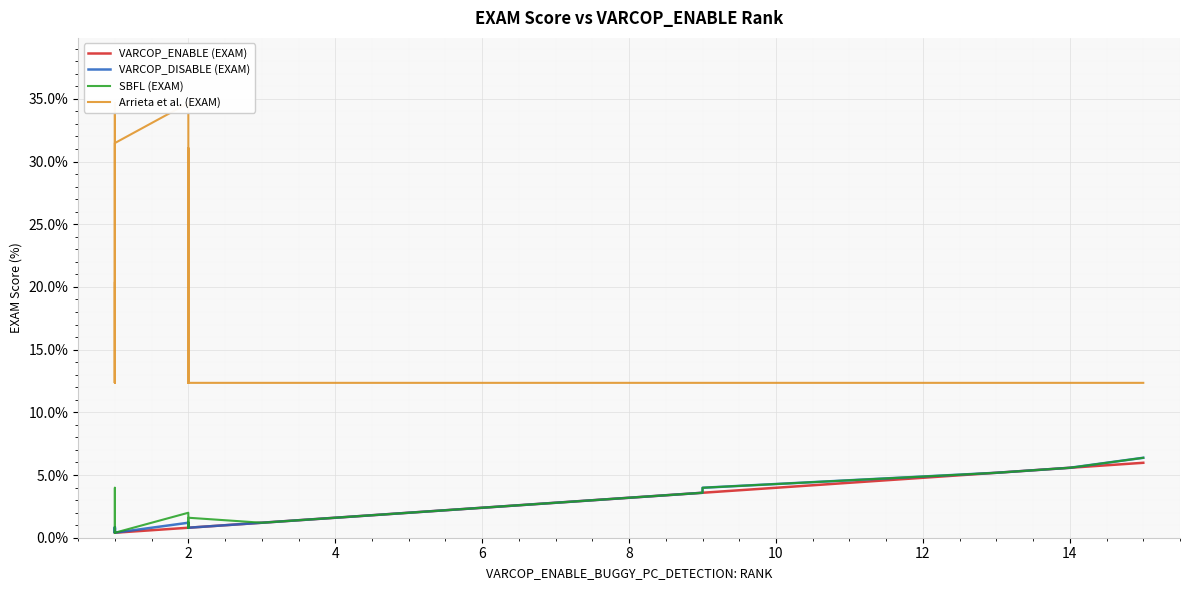

How many lines are shown in the chart?

4